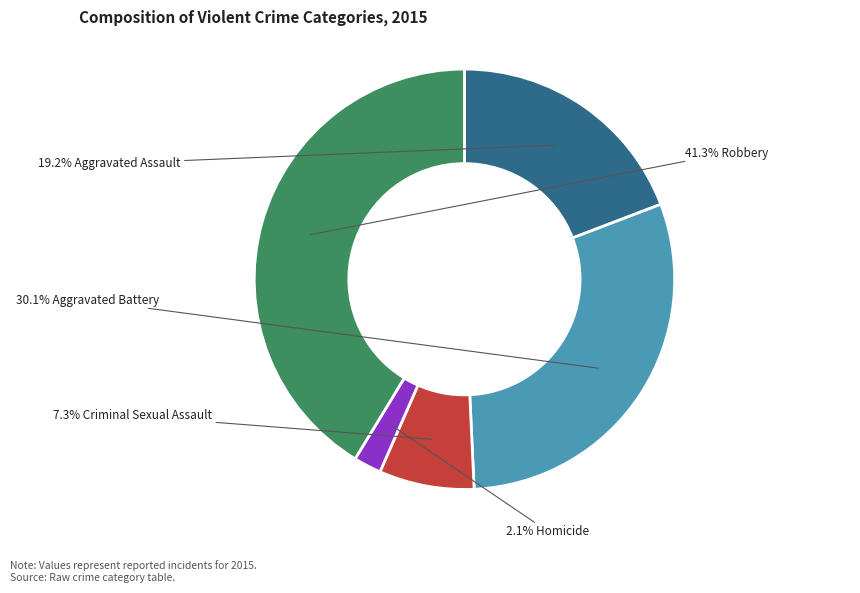

Is there a majority slice in this chart?

No